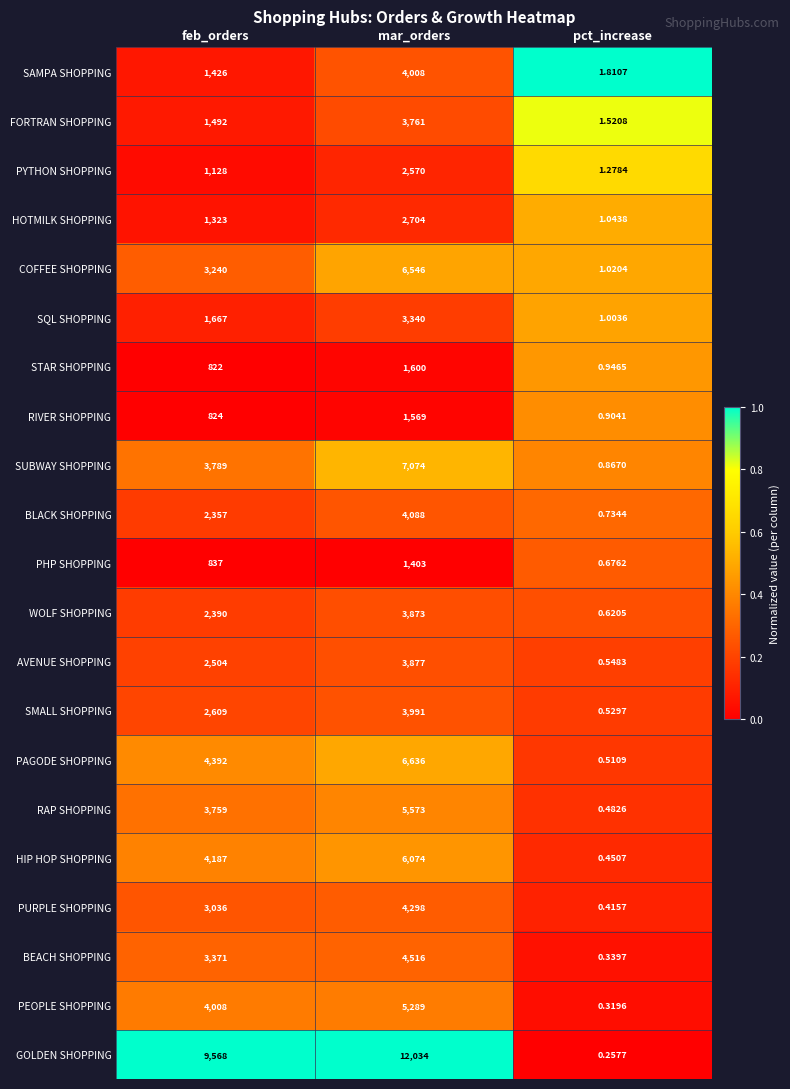

Where is WOLF SHOPPING nearest to the value 1936?

feb_orders